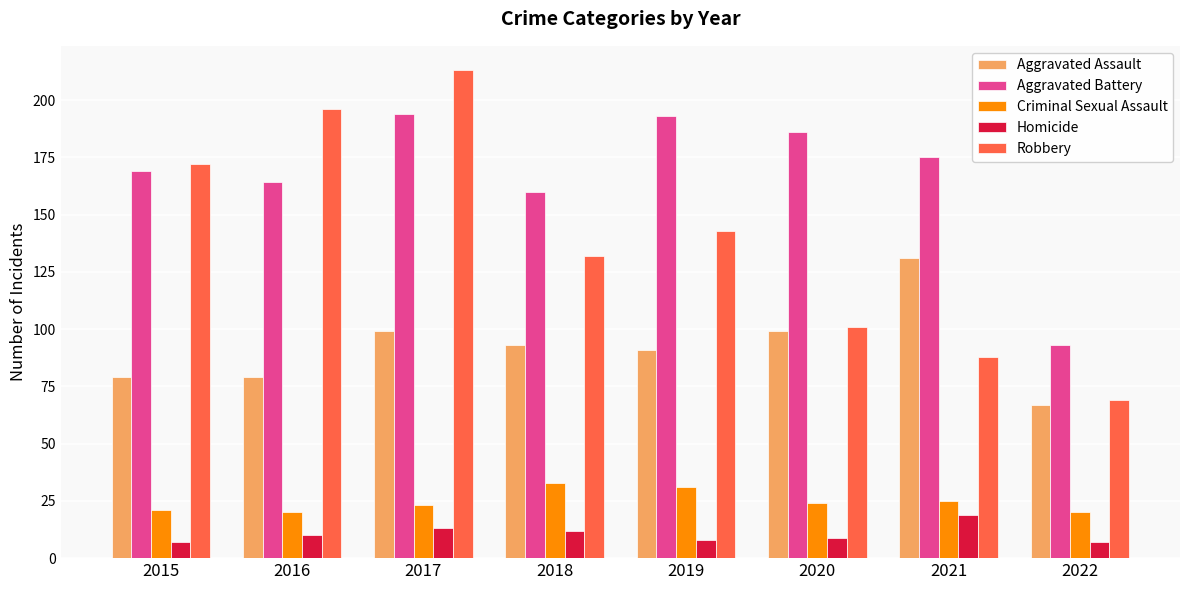

At how many categories does at least one series exceed 68?

8